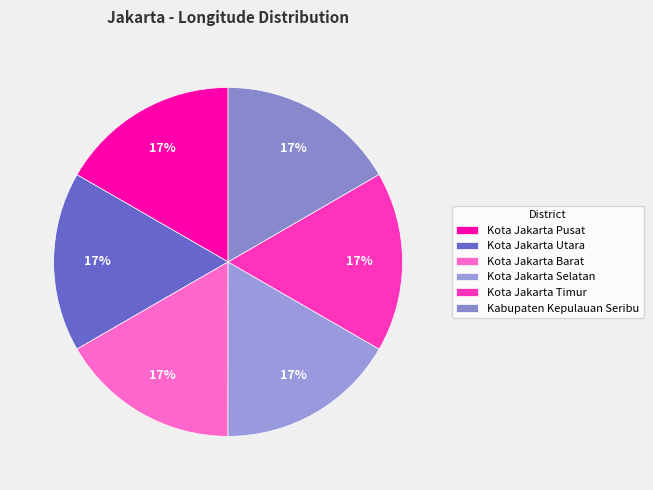

To the nearest percent, what portion does Kota Jakarta Timur represent?

17%